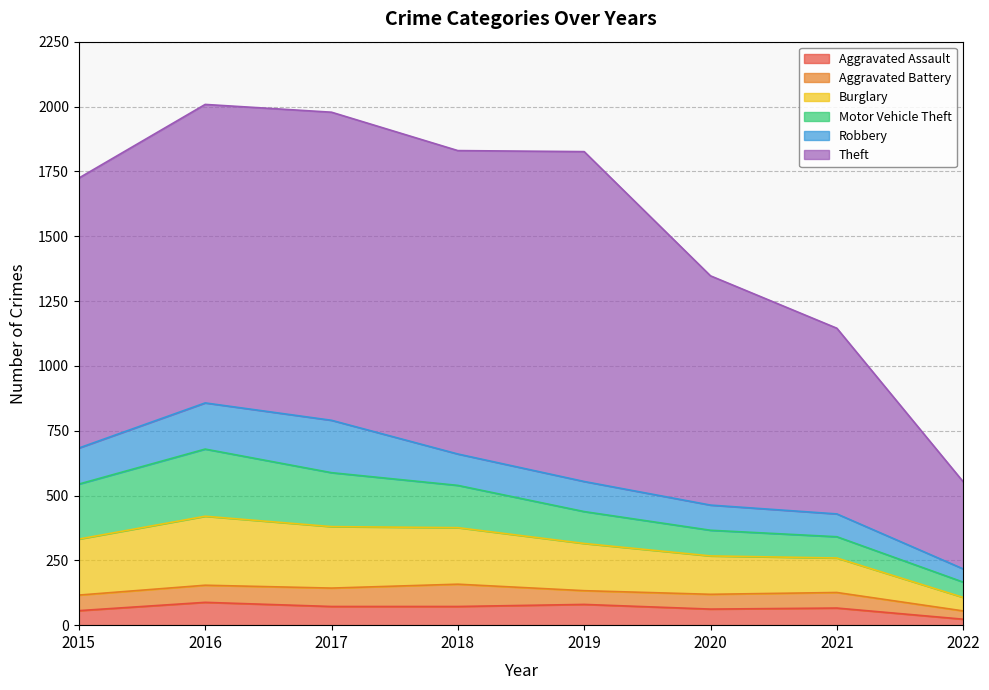

Which series has the largest total across all categories?

Theft